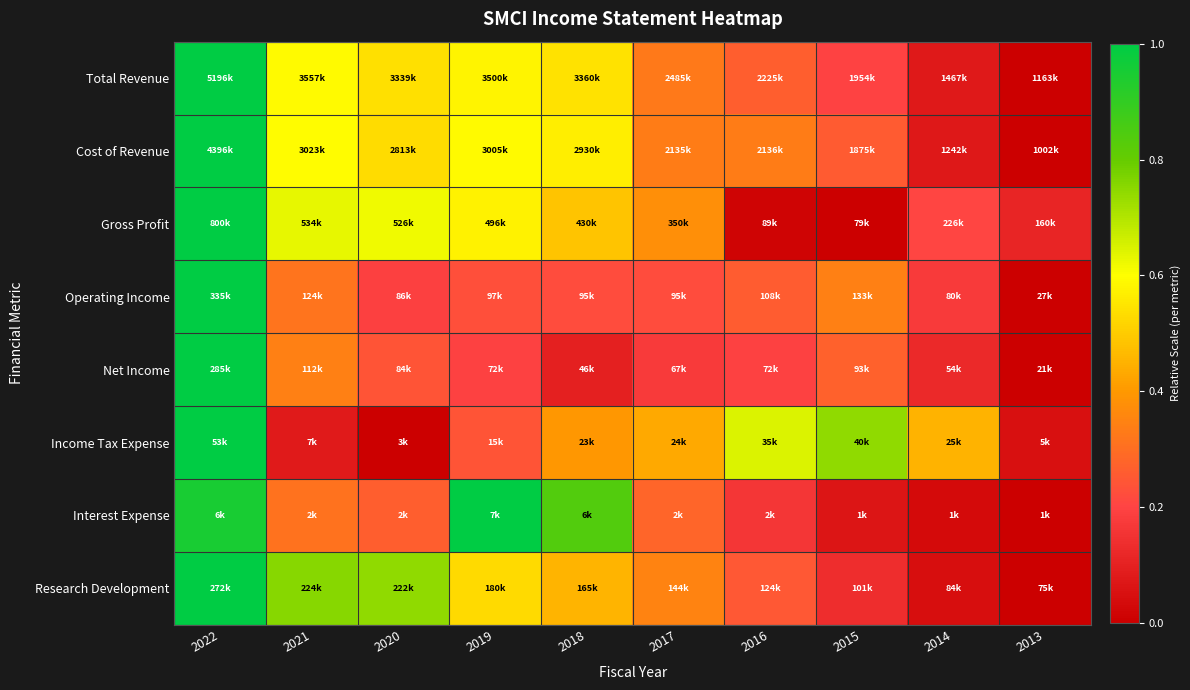

Reading right to left, transcribe all the data shown in this chart.

Total Revenue: 2013=0.0	2014=0.1	2015=0.2	2016=0.3	2017=0.3	2018=0.5	2019=0.6	2020=0.5	2021=0.6	2022=1.0
Cost of Revenue: 2013=0.0	2014=0.1	2015=0.3	2016=0.3	2017=0.3	2018=0.6	2019=0.6	2020=0.5	2021=0.6	2022=1.0
Gross Profit: 2013=0.1	2014=0.2	2015=0.0	2016=0.0	2017=0.4	2018=0.5	2019=0.6	2020=0.6	2021=0.6	2022=1.0
Operating Income: 2013=0.0	2014=0.2	2015=0.3	2016=0.3	2017=0.2	2018=0.2	2019=0.2	2020=0.2	2021=0.3	2022=1.0
Net Income: 2013=0.0	2014=0.1	2015=0.3	2016=0.2	2017=0.2	2018=0.1	2019=0.2	2020=0.2	2021=0.3	2022=1.0
Income Tax Expense: 2013=0.0	2014=0.5	2015=0.7	2016=0.6	2017=0.4	2018=0.4	2019=0.2	2020=0.0	2021=0.1	2022=1.0
Interest Expense: 2013=0.0	2014=0.0	2015=0.1	2016=0.2	2017=0.3	2018=0.8	2019=1.0	2020=0.3	2021=0.3	2022=1.0
Research Development: 2013=0.0	2014=0.0	2015=0.1	2016=0.2	2017=0.3	2018=0.5	2019=0.5	2020=0.7	2021=0.8	2022=1.0